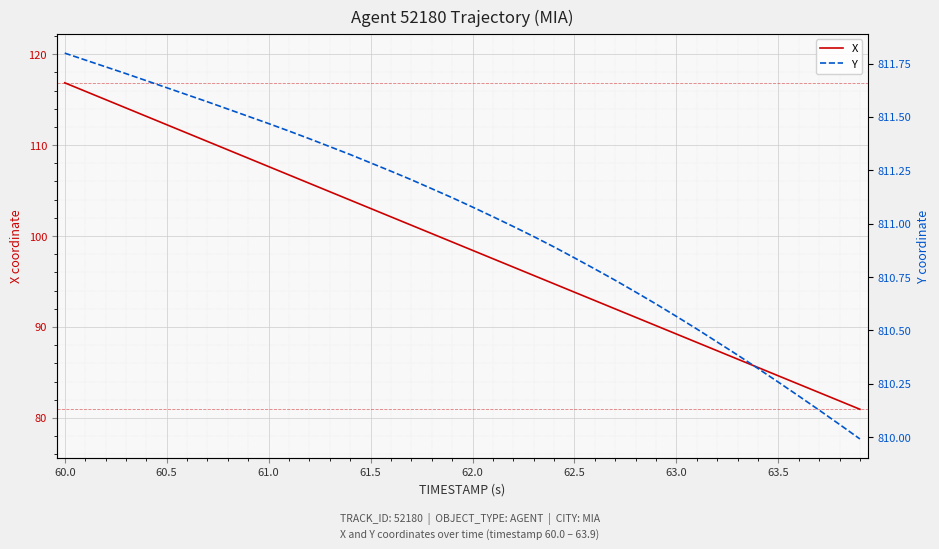

What is the average value of the X series?

98.9